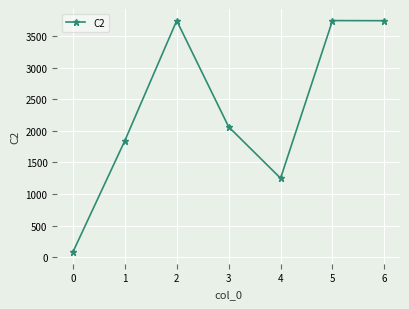

How many values are below 2063?

3